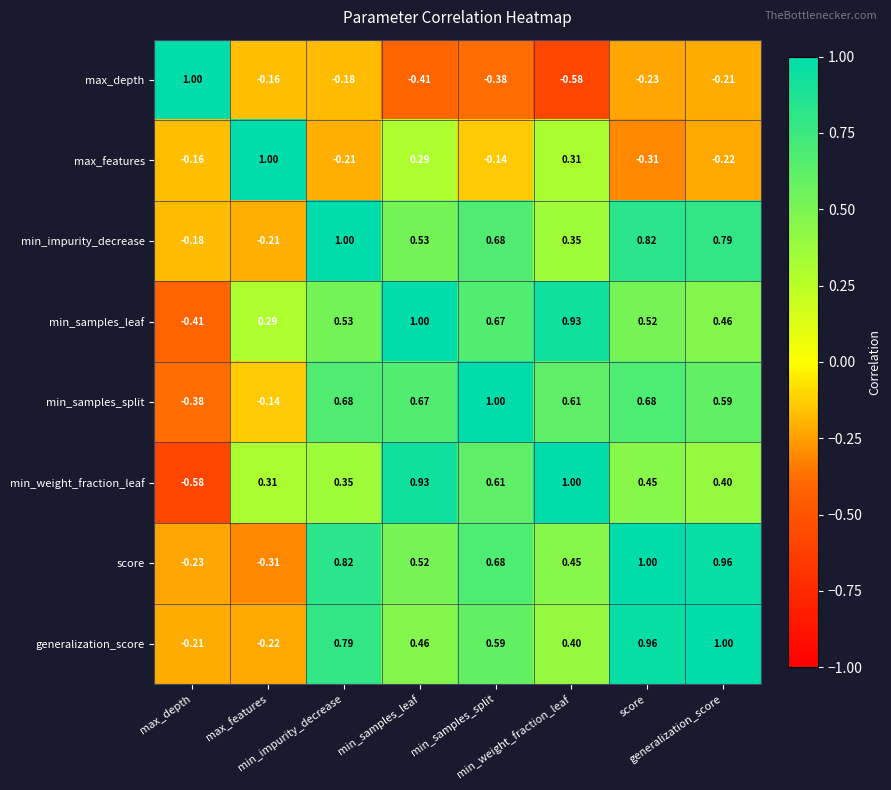

Count the number of data series in this chart.

8